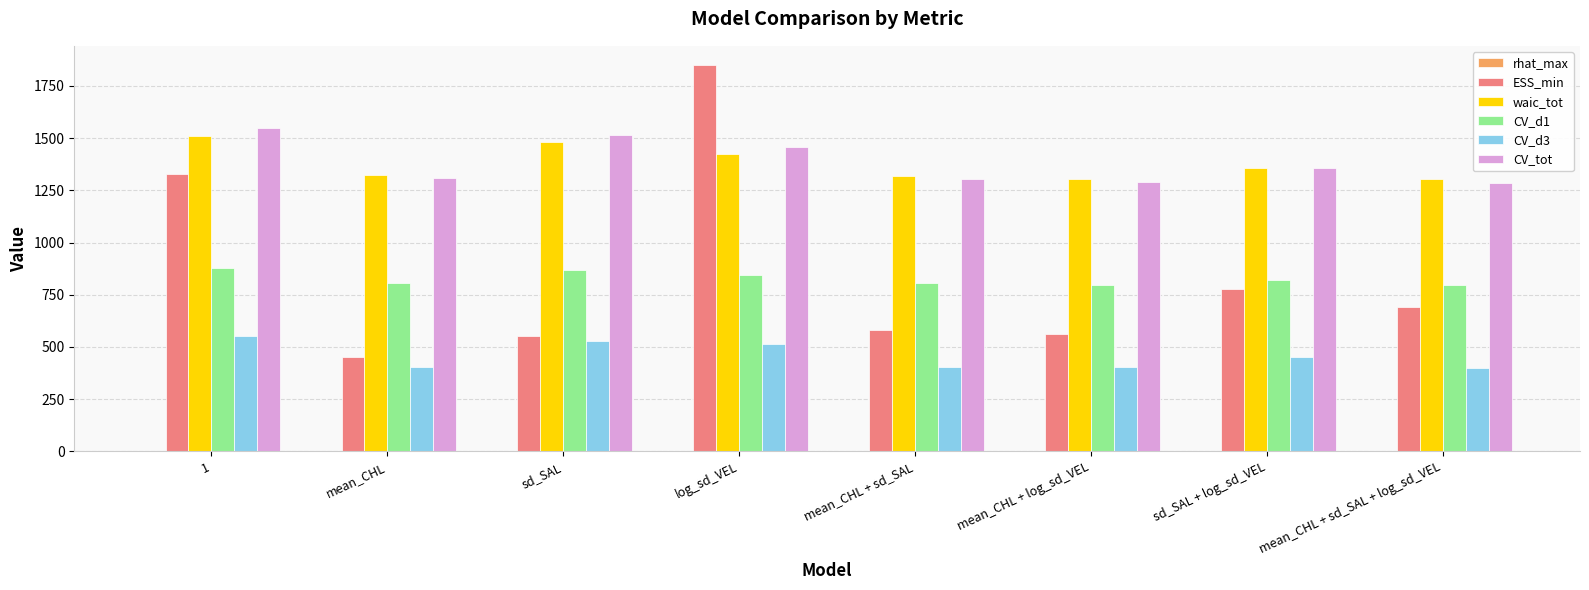

True or false: ESS_min has a value of 779.2 at sd_SAL + log_sd_VEL.

True